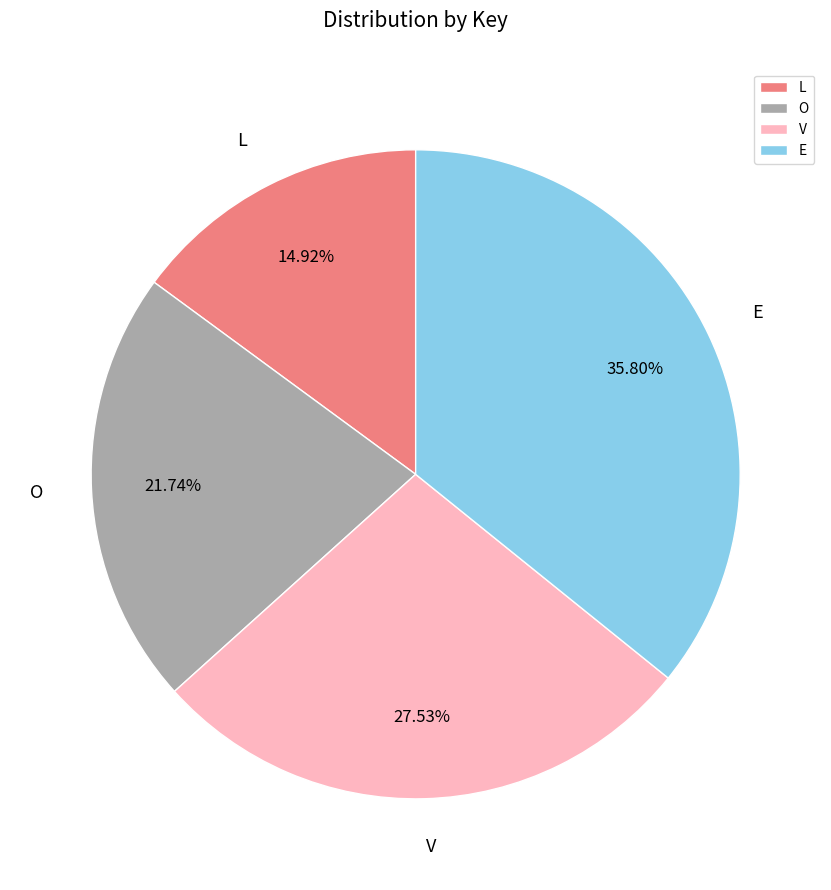

Is L the majority of the pie?

No